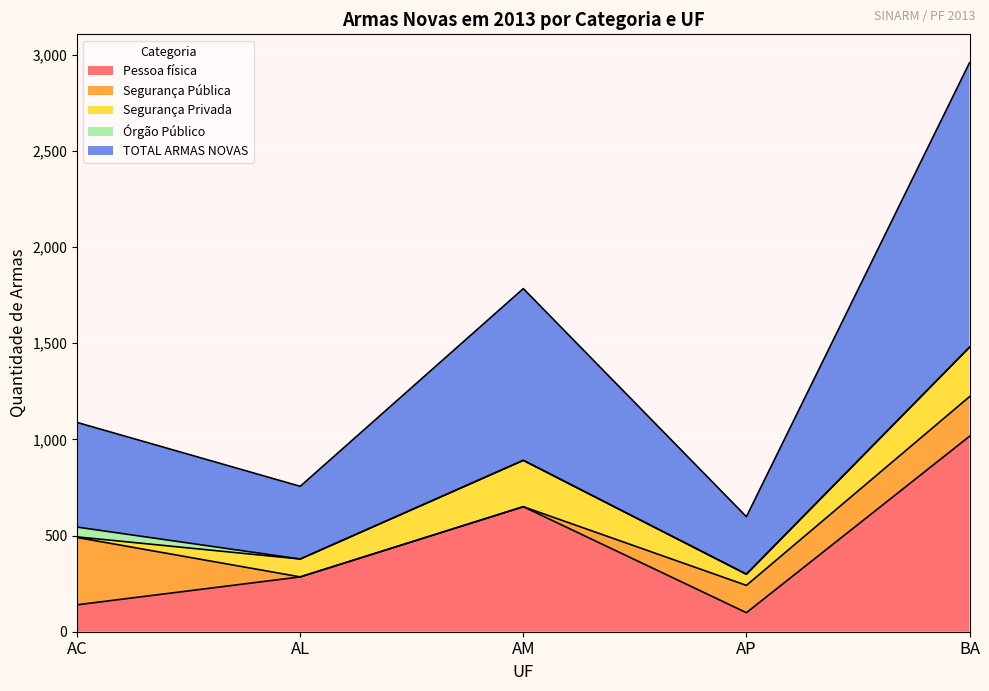

The value of Pessoa física at AL is 285. True or false?

True